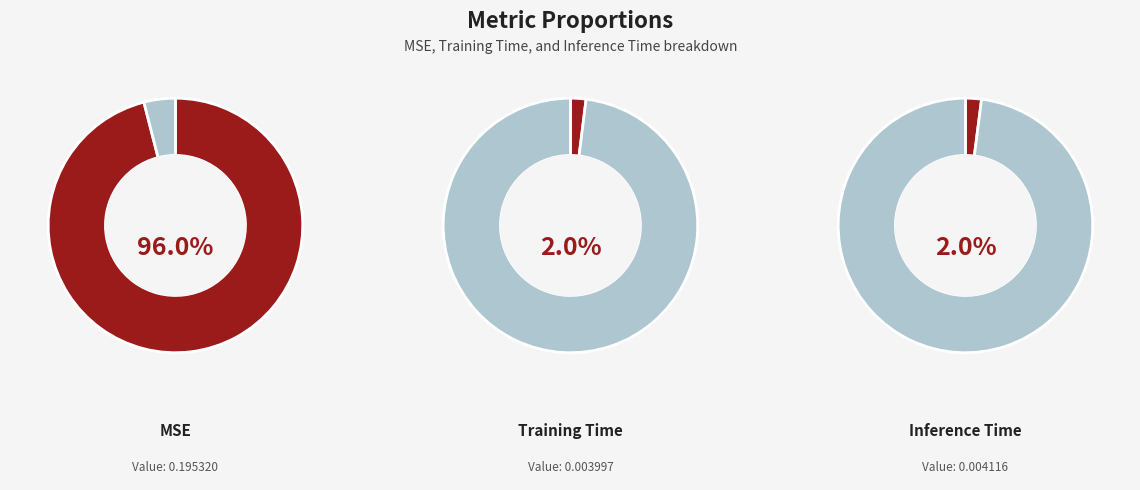

What is the smallest slice in the pie chart?

Training Time